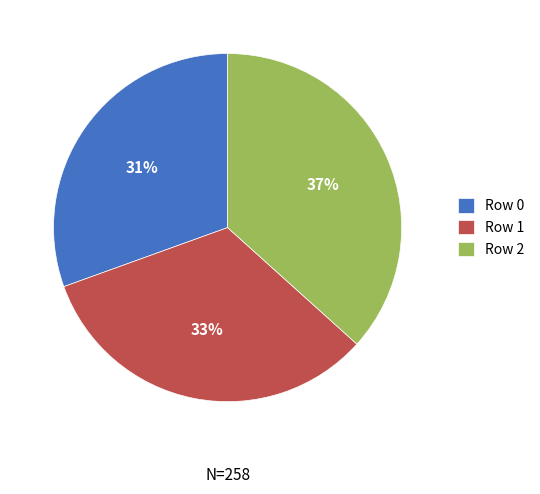

To the nearest percent, what is the difference between the Row 1 and Row 2 slice percentages?

4%